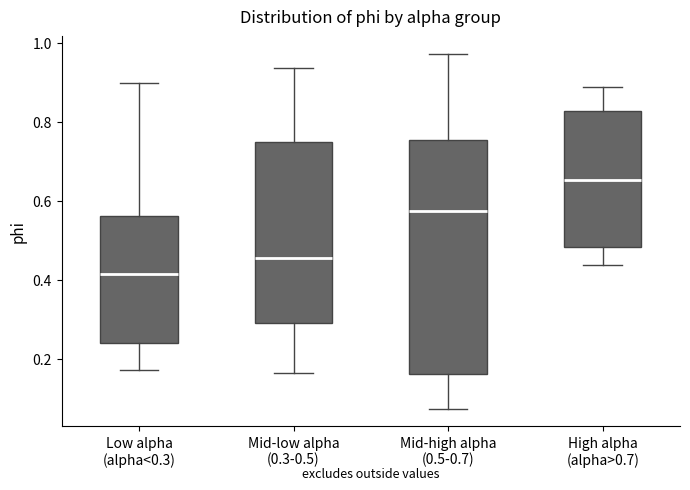

Where does the upper whisker of the box for Mid-high alpha (0.5-0.7) end on the y-axis? The values are not printed on the chart, so give them approximately, as read against the axis.

0.98